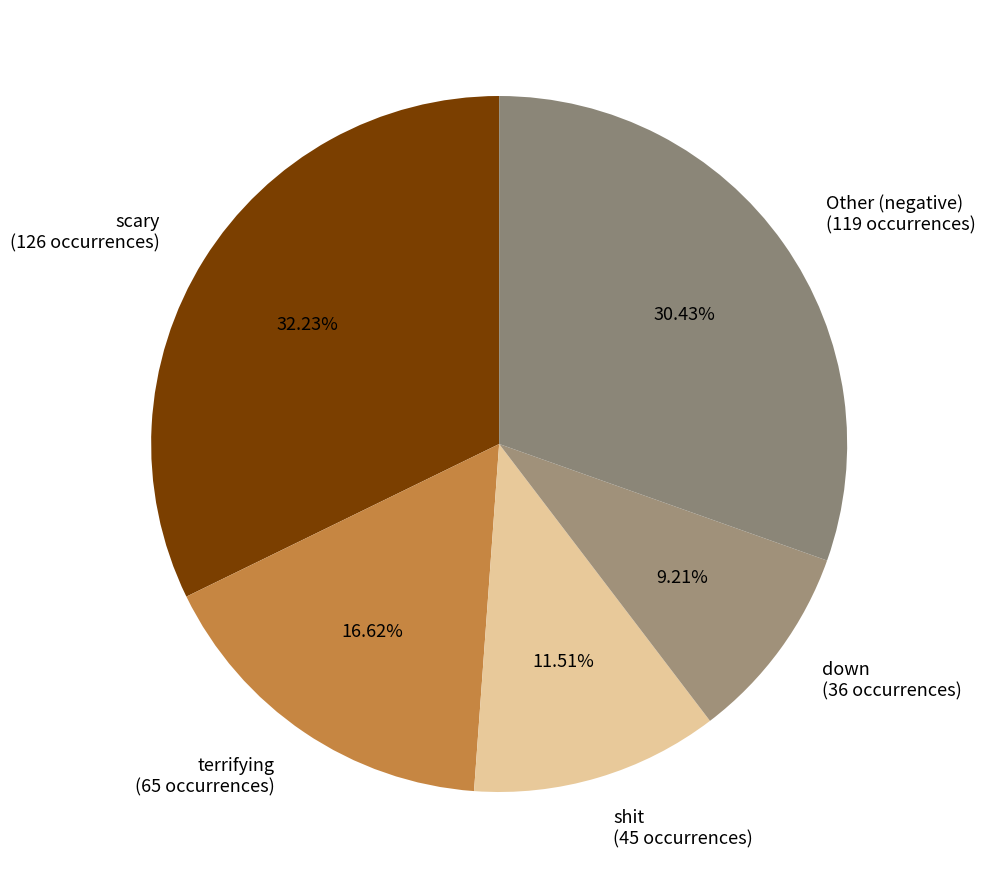

Which has a higher value, scary (126 occurrences) or terrifying (65 occurrences)?

scary (126 occurrences)